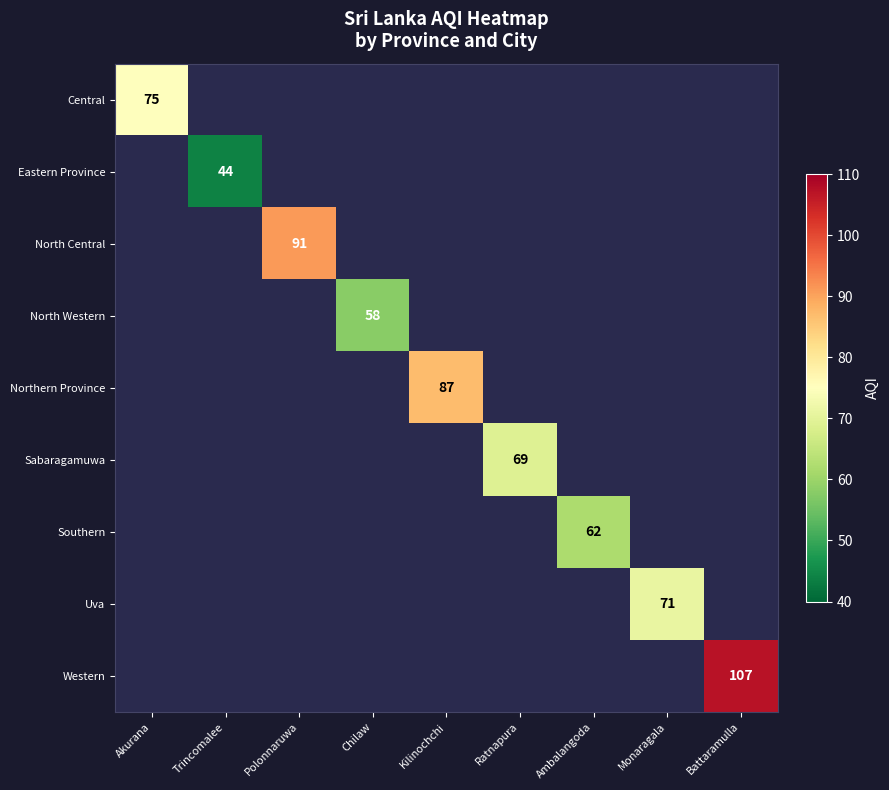

Which category has the lowest value across all series?

Trincomalee